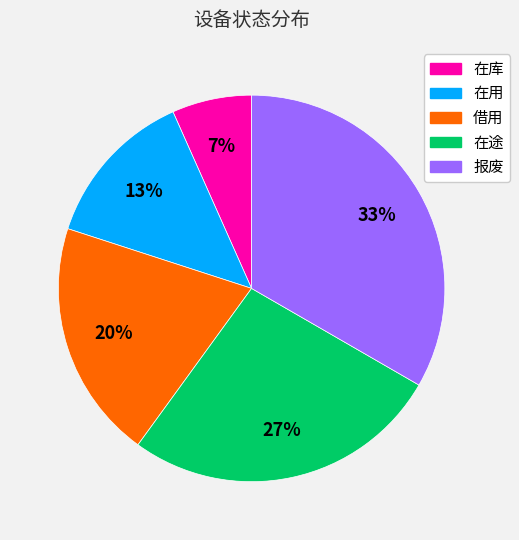

To the nearest percent, what percentage of the pie is 借用?

20%